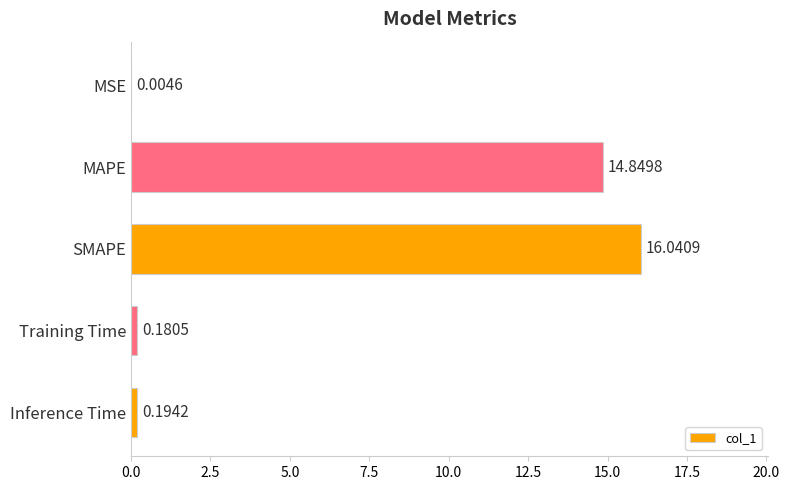

At which category does the chart reach its peak across all series?

SMAPE